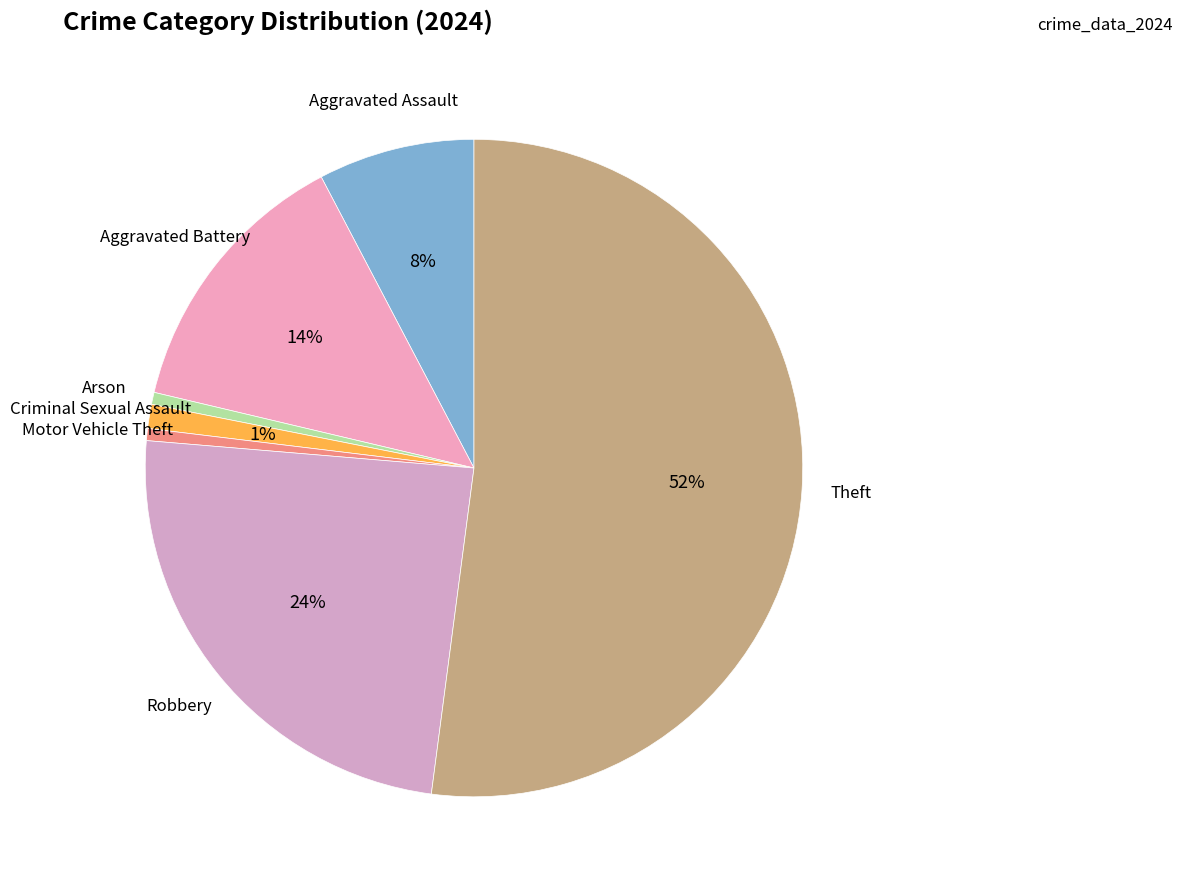

How many slices are in this pie chart?

7